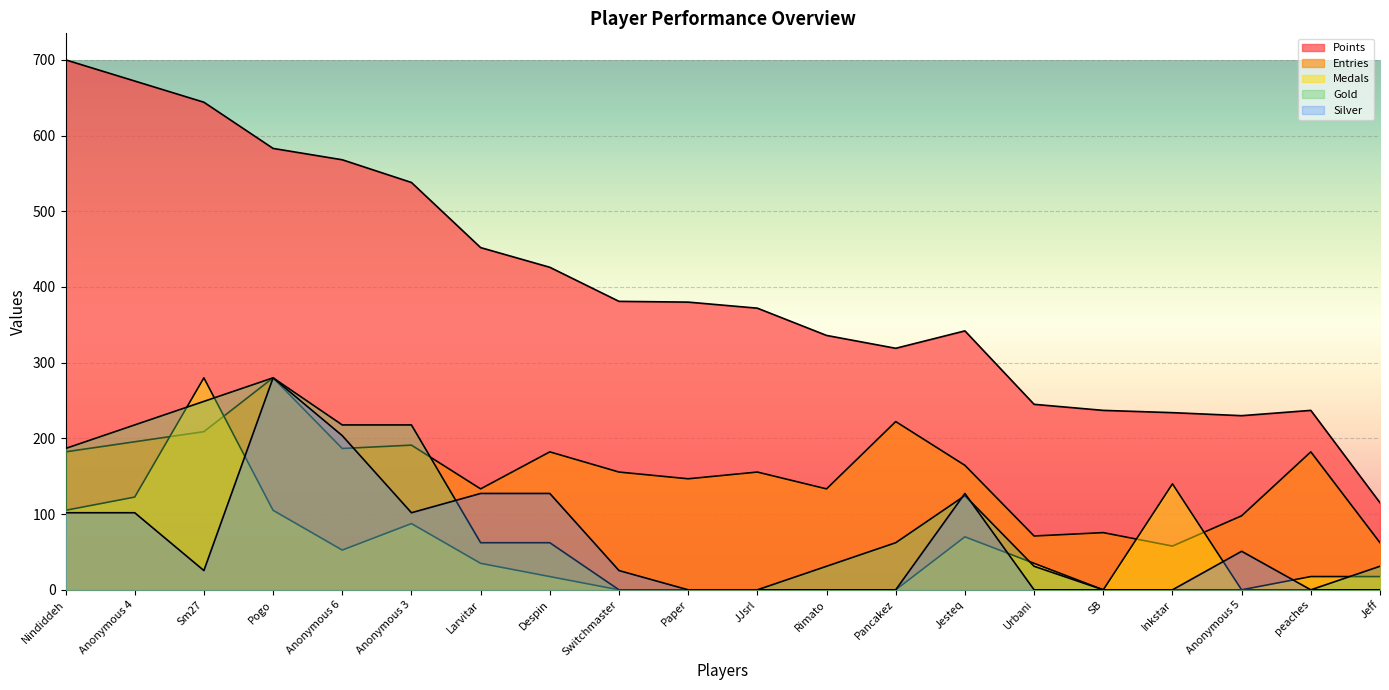

How many data points in Entries are less than 164?

10